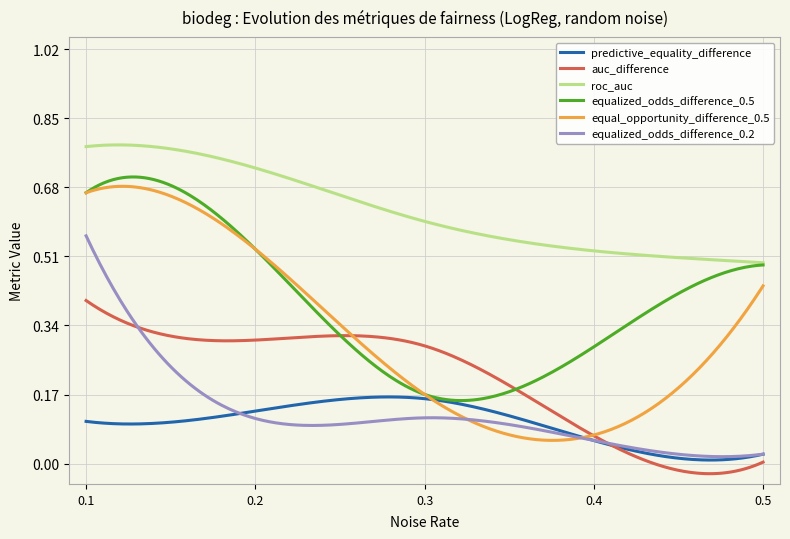

Which series has the largest range (max minus min)?

equal_opportunity_difference_0.5